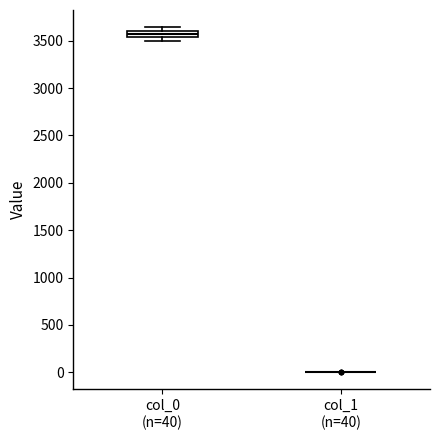

Which box is the tallest, from its lower edge to its upper edge?

col_0 (n=40)